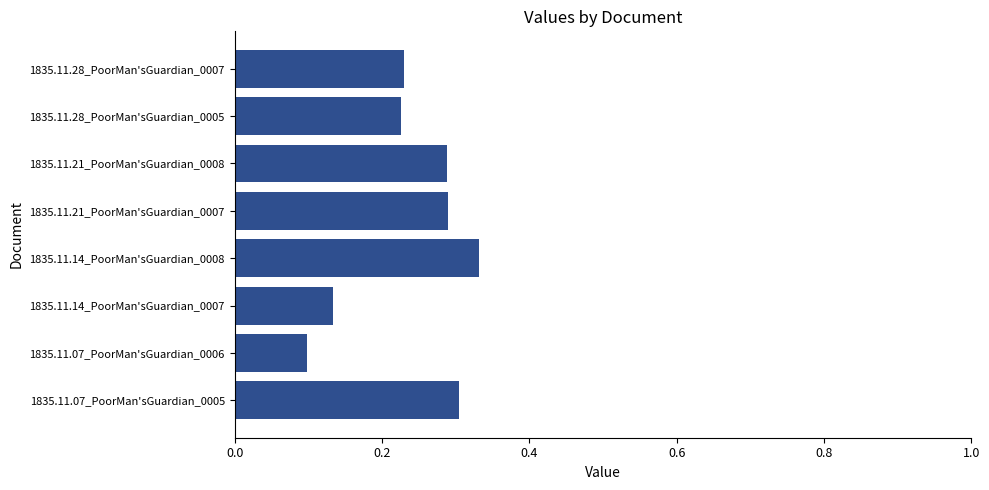

How many bars are there in total?

8